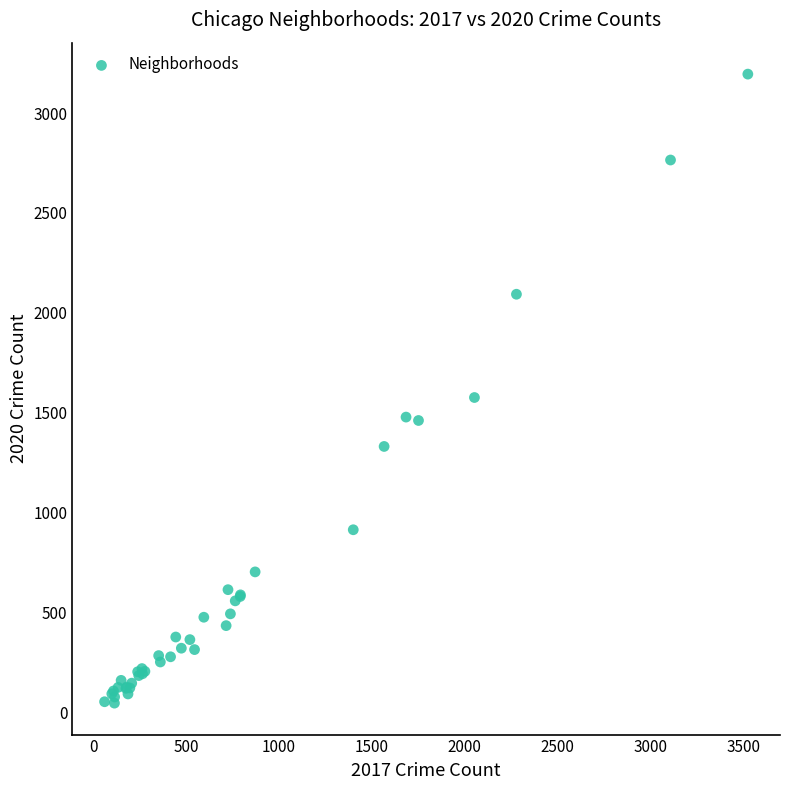

What Y value in the scatter plot is closest to 1620?

1576